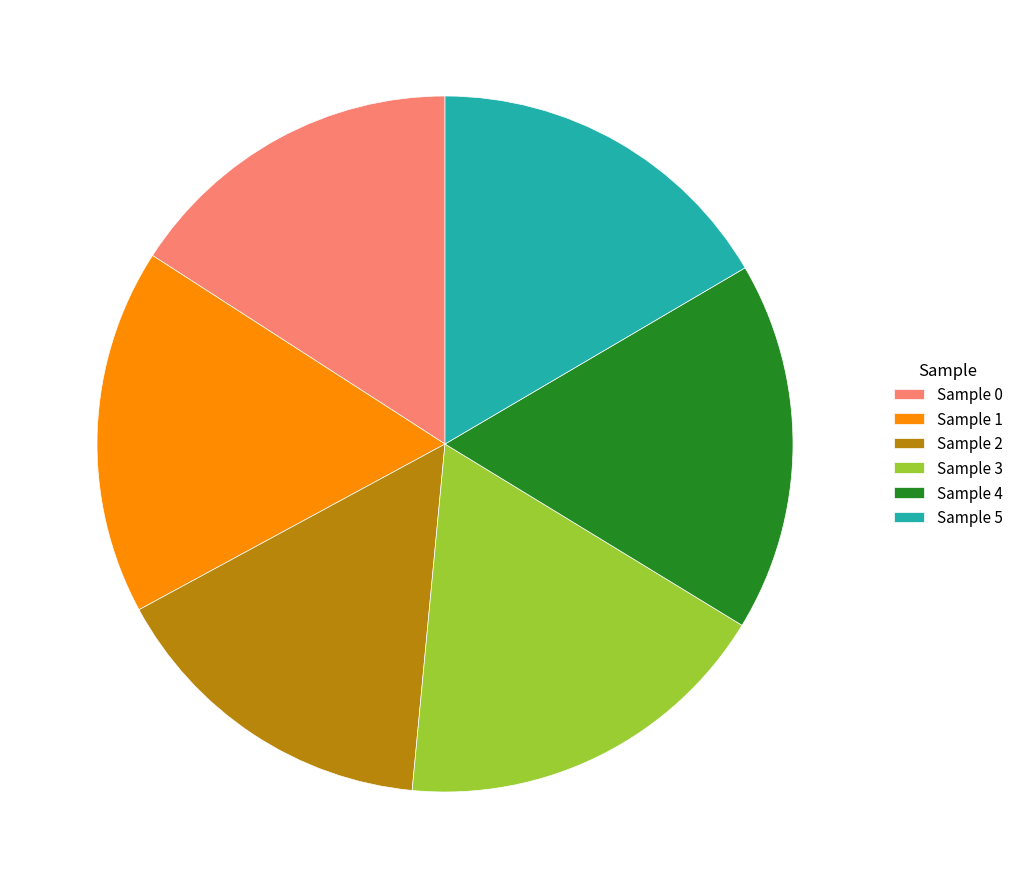

Is Sample 2 the majority of the pie?

No